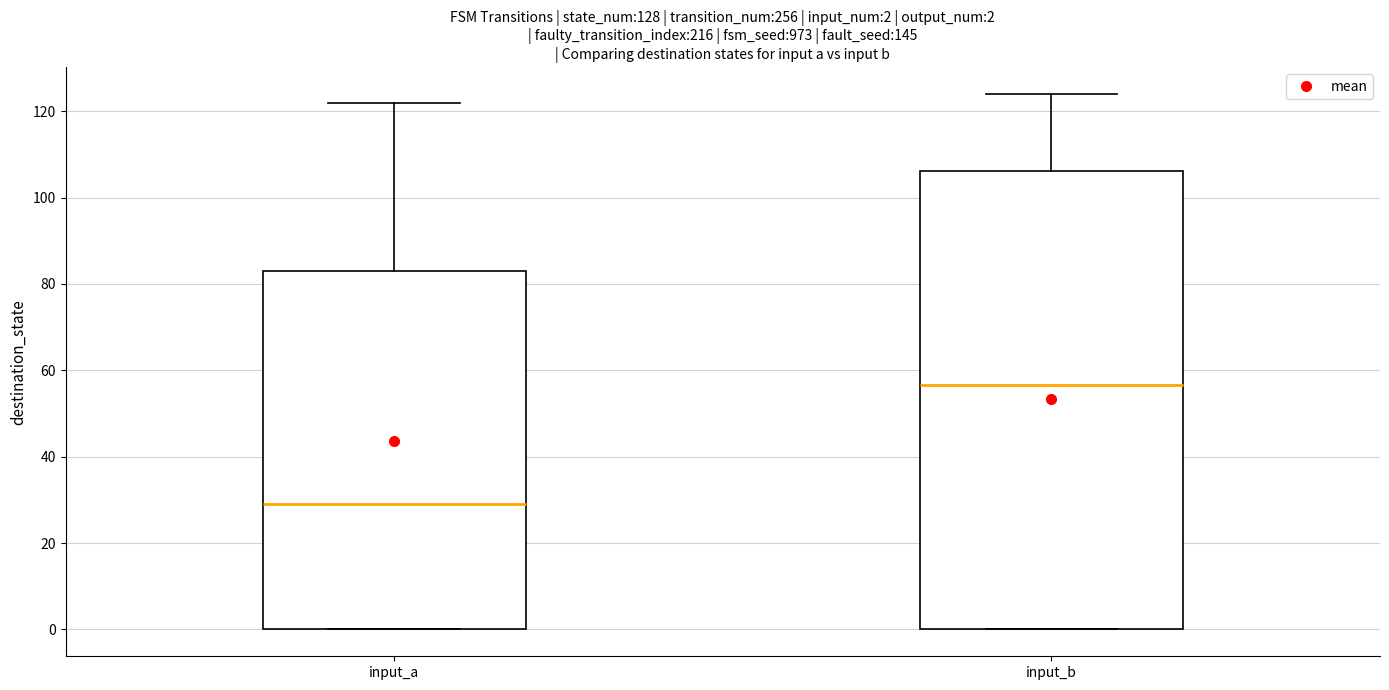

Comparing the boxes themselves (not the whiskers), which one is the tallest?

input_b